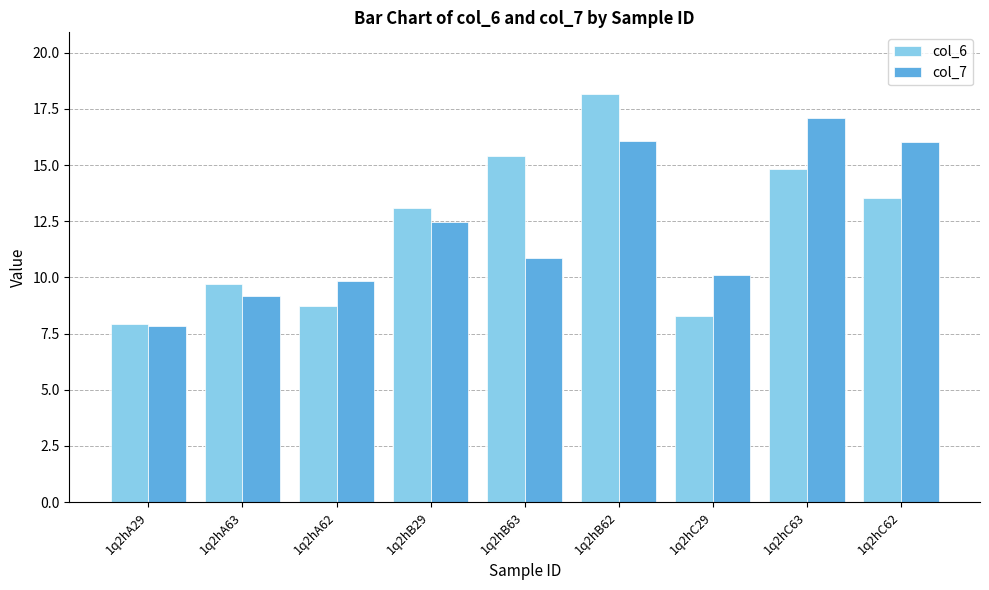

At which label is col_6 closest to 13?

1q2hB29